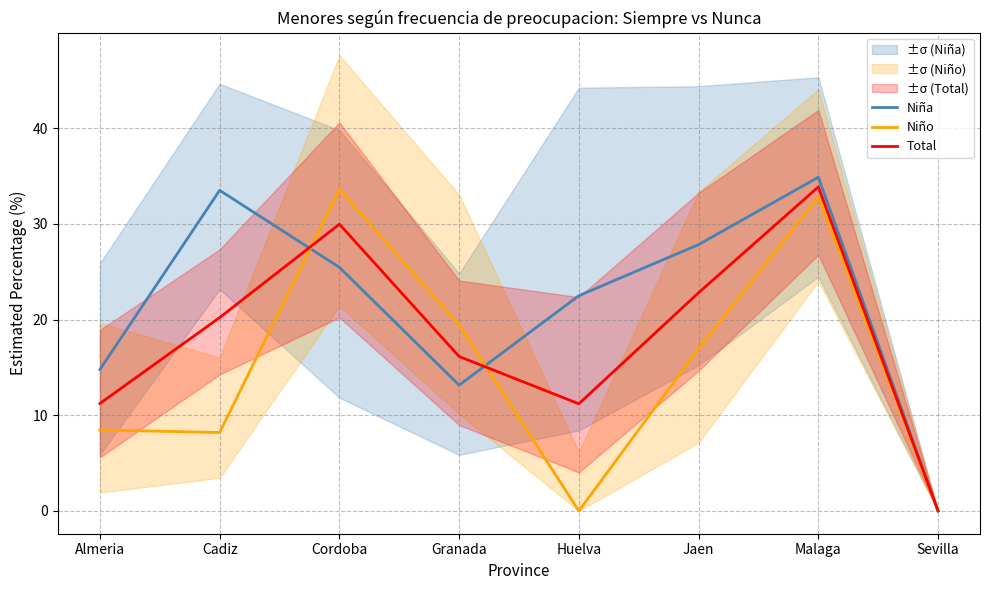

In Niño, how many points are lower than both neighbors (excluding endpoints)?

2